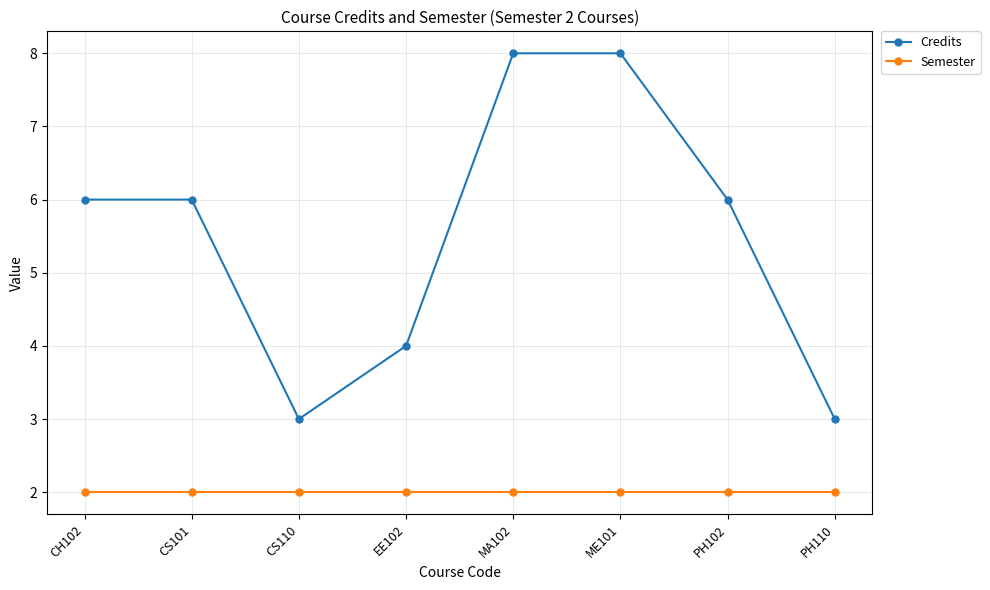

True or false: Credits and Semester cross at least once.

False